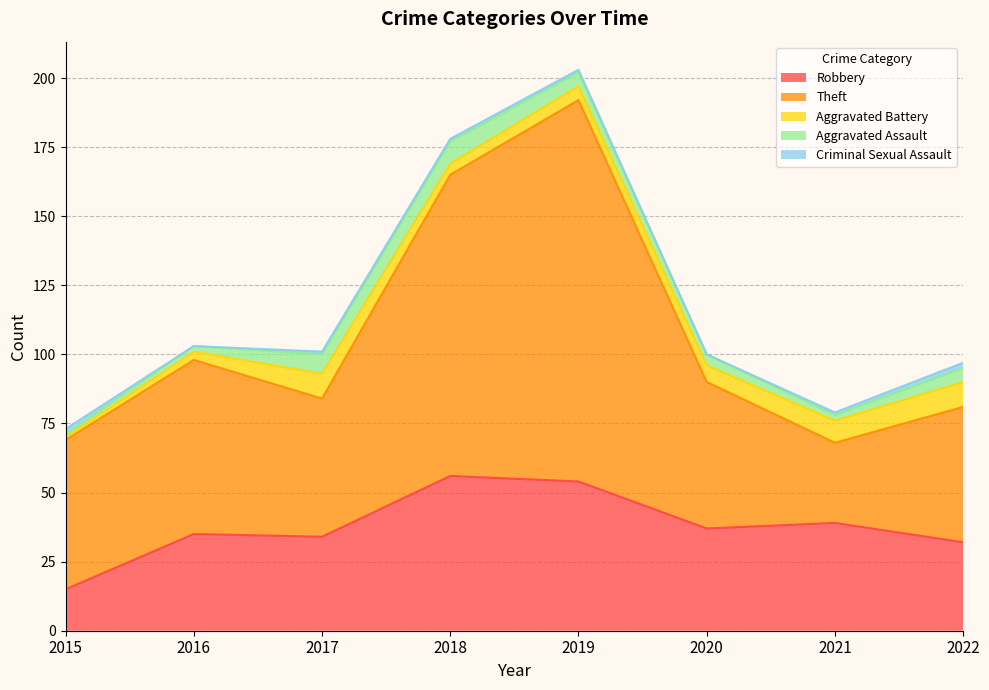

What value does the Aggravated Assault series have at 2016?

2